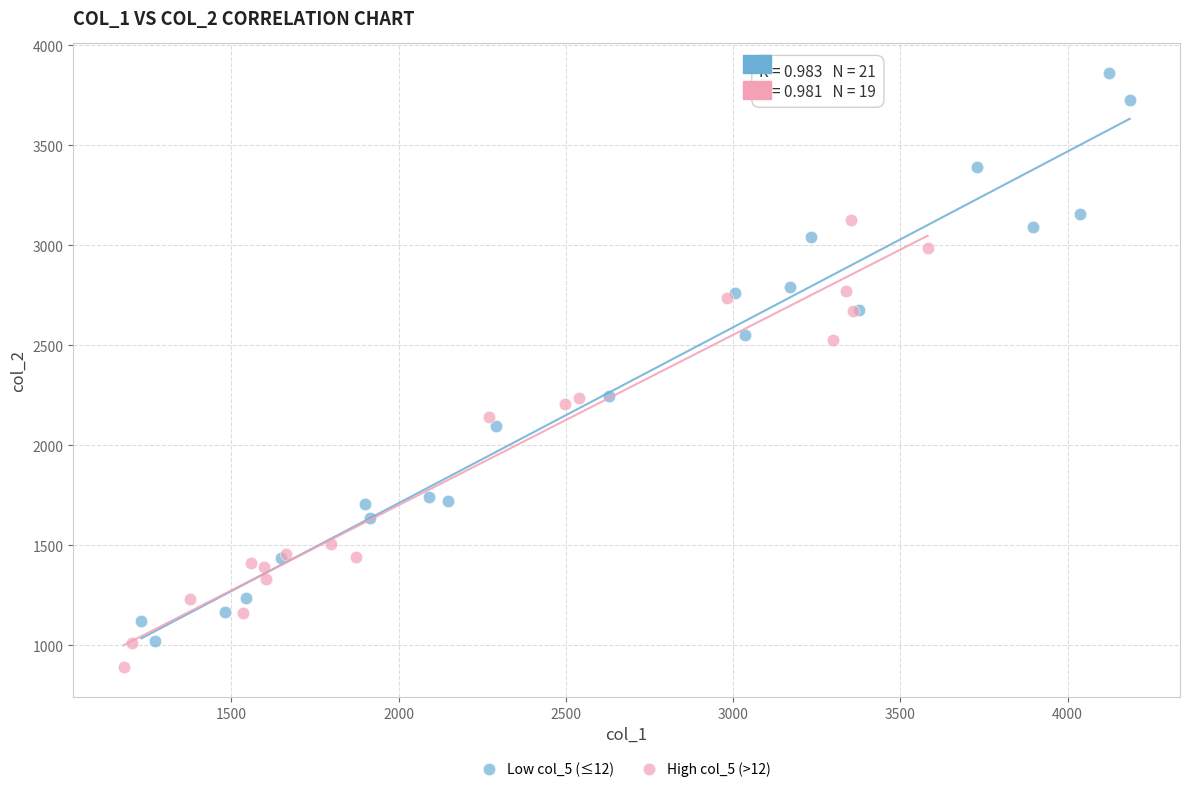

Which series contains the highest Y value?

Low col_5 (≤12)